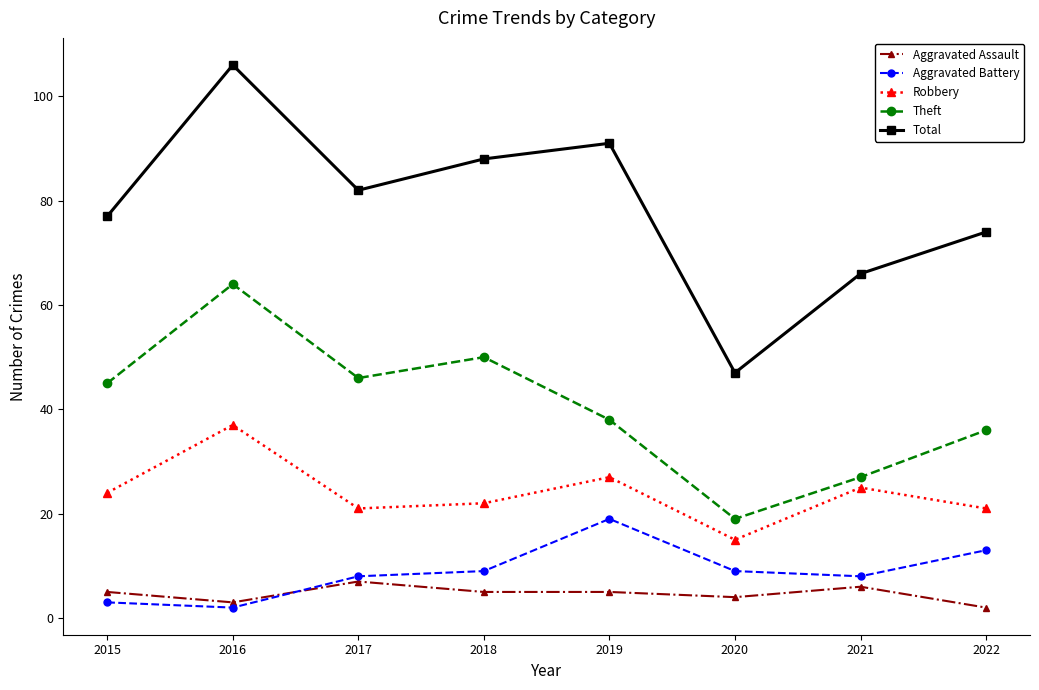

How many data points does each series have?

8